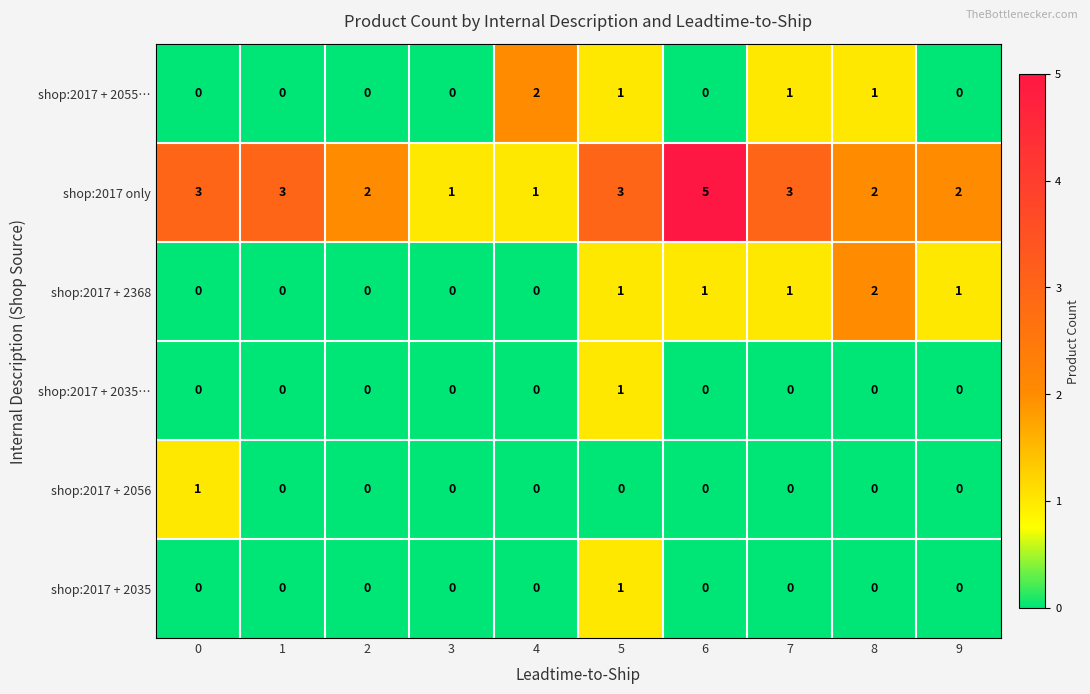

What is the highest value of the shop:2017 only series?

5